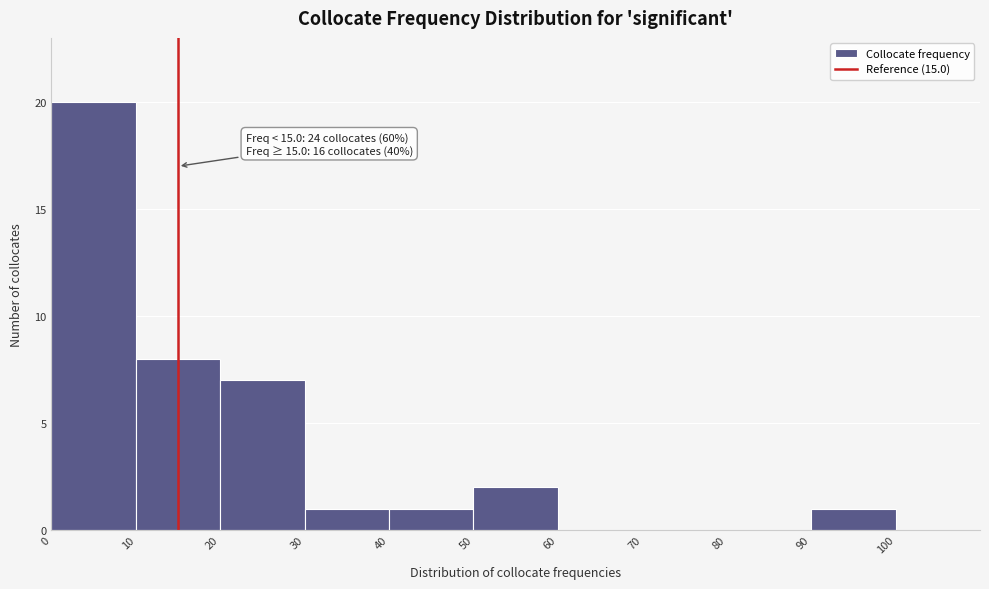

Which range on the x-axis has the tallest bar?

0 to 10